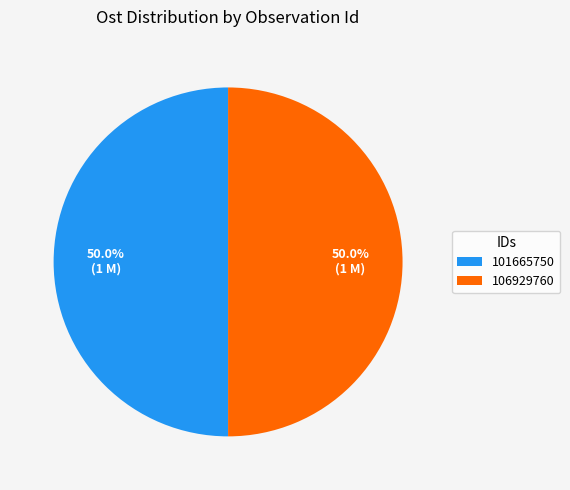

What is the ratio of the value at 101665750 to the value at 106929760?

1.0